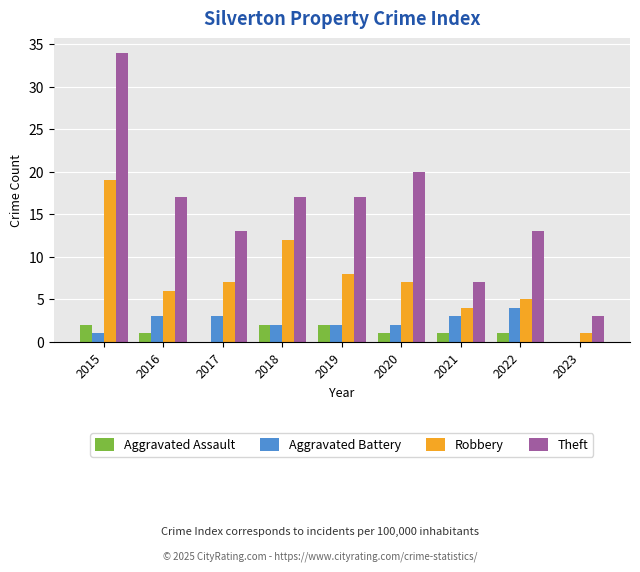

The value of Aggravated Assault at 2017 is 0. True or false?

True